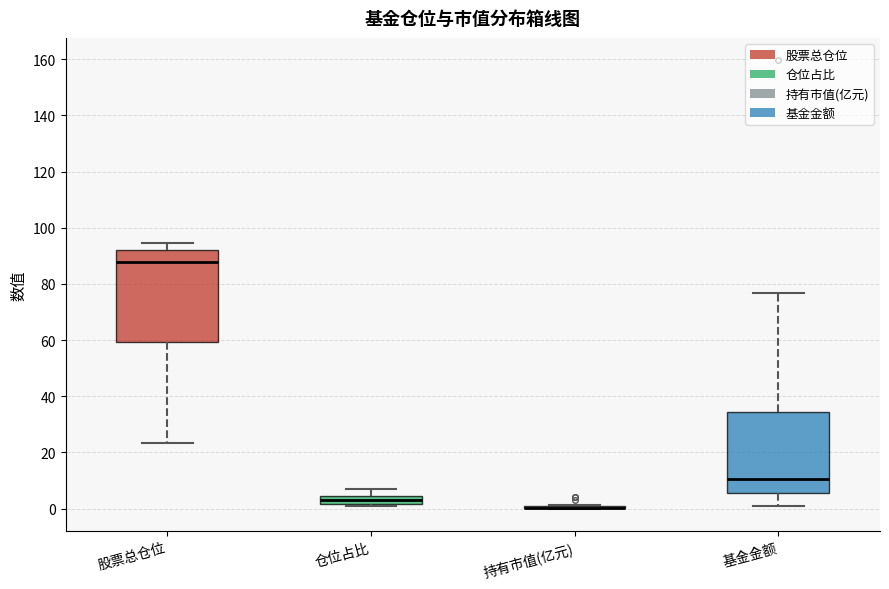

Where does the lower whisker of the box for 股票总仓位 end on the y-axis? The values are not printed on the chart, so give them approximately, as read against the axis.

24